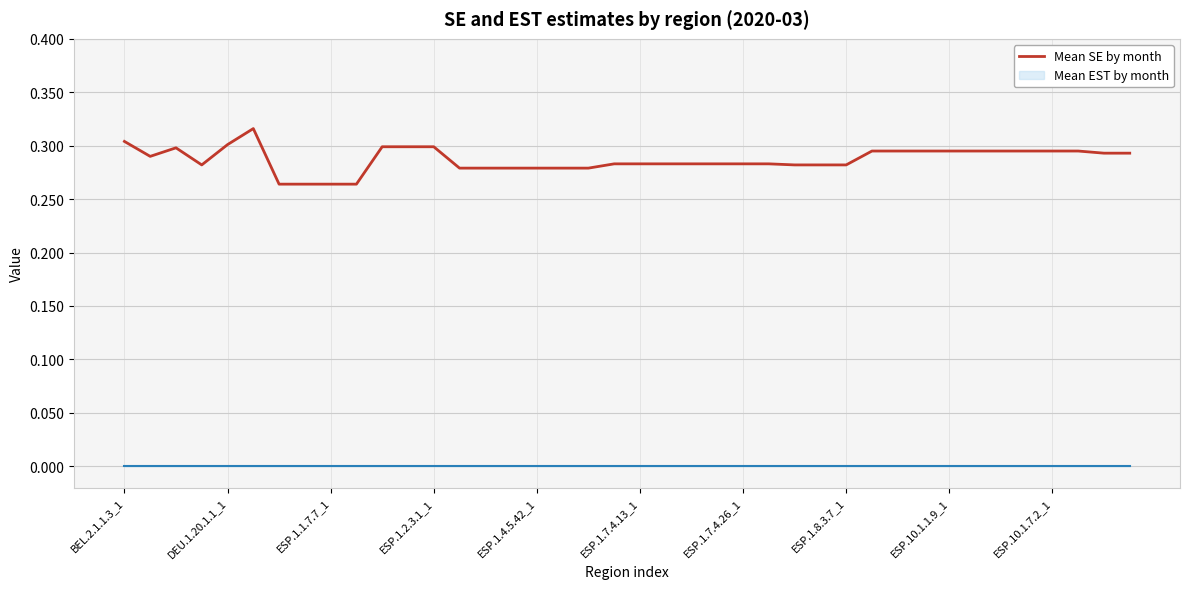

The value at DEU.1.20.1.1_1 is 0.3. True or false?

True